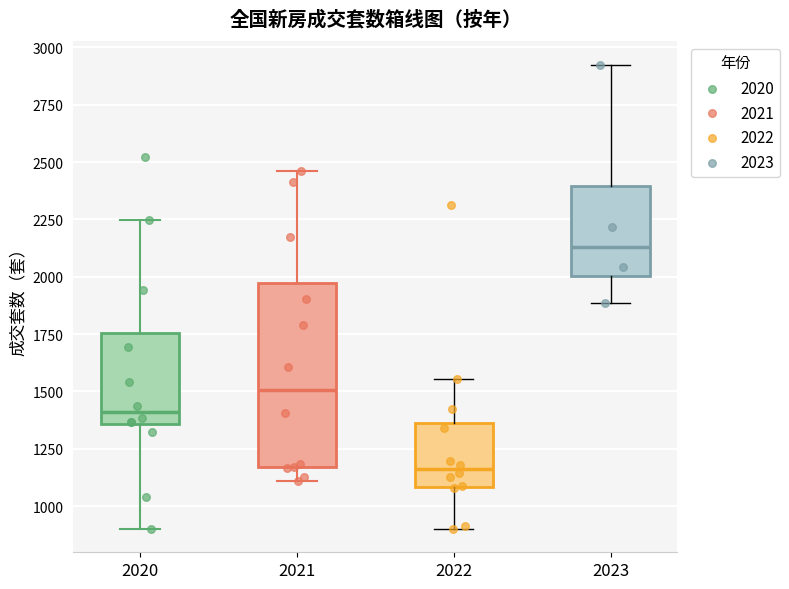

Reading left to right, transcribe this box plot: for each box, give where its median line is, the range the box spans, and where its two whiskers end, as read against the y-axis. The values are not printed on the chart, so give them approximately, as read against the axis.

2020: median 1400, box 1350 to 1750, whiskers 900 to 2250
2021: median 1500, box 1150 to 1950, whiskers 1100 to 2450
2022: median 1150, box 1100 to 1350, whiskers 900 to 1550
2023: median 2150, box 2000 to 2400, whiskers 1900 to 2950